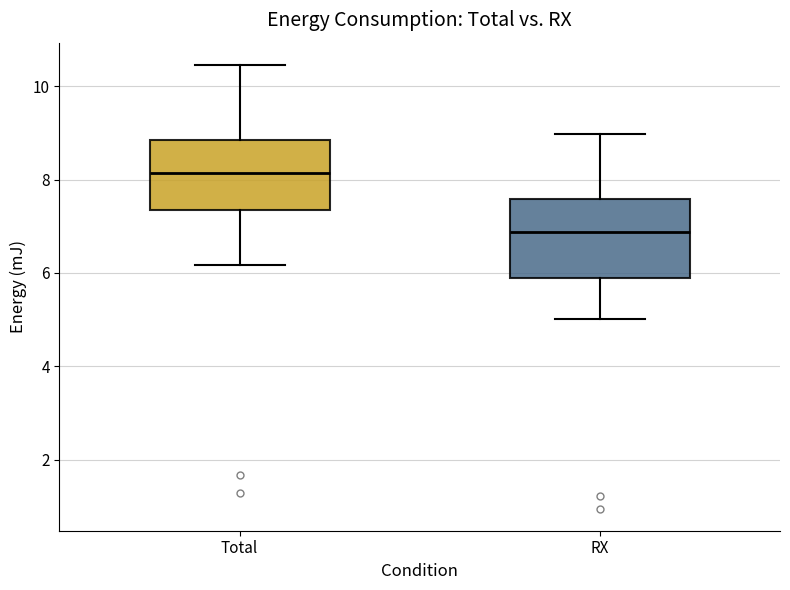

Where does the median line of the box for RX sit on the y-axis? The values are not printed on the chart, so give them approximately, as read against the axis.

6.8